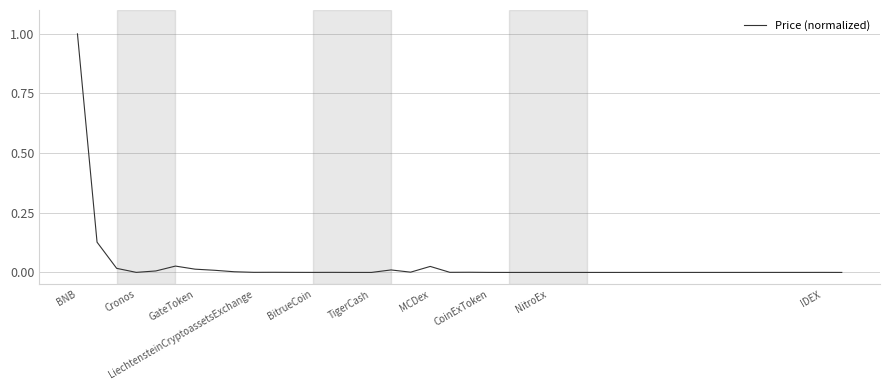

What is the maximum value shown in the chart?

1.0